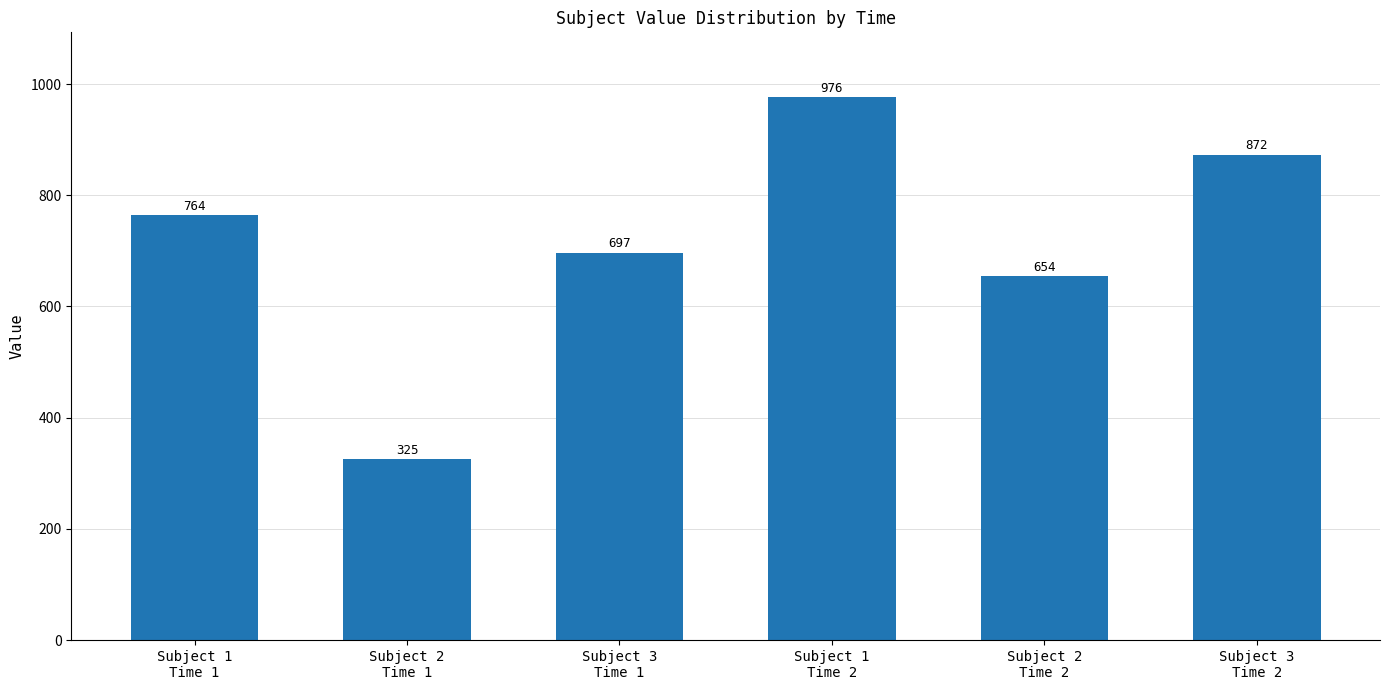

Approximately how many times larger is the value at Subject 1
Time 1 compared to Subject 2
Time 2?

1.2